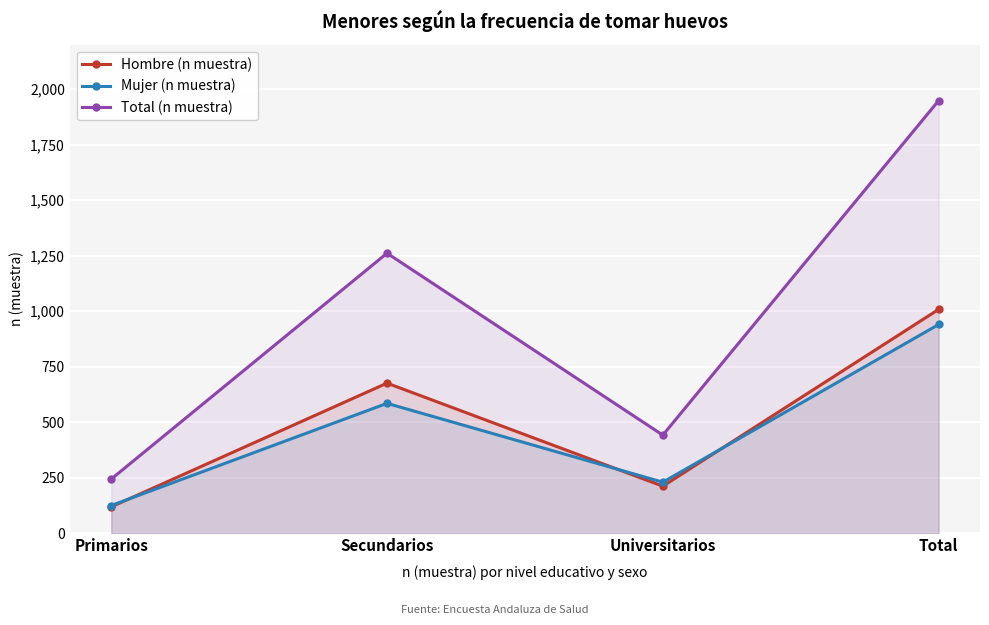

How many series are shown in this chart?

3